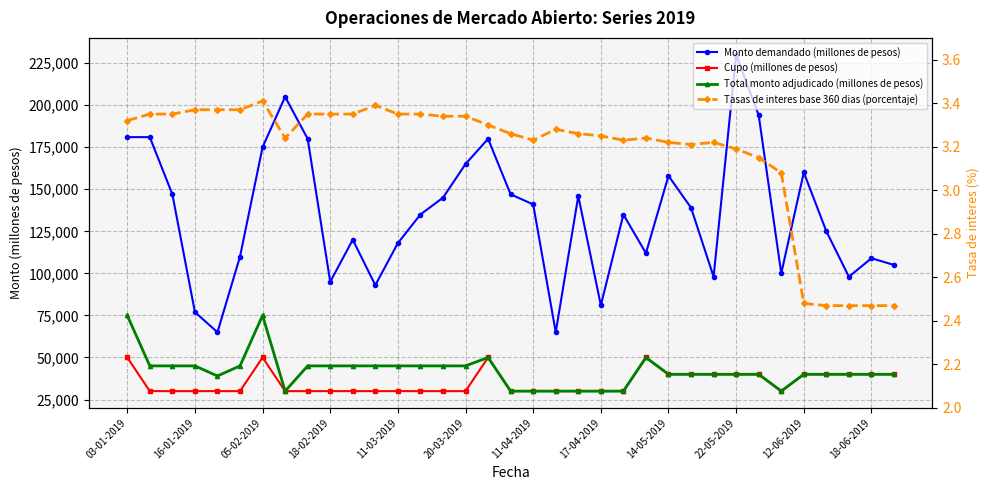

At how many categories does at least one series exceed 144951?

15